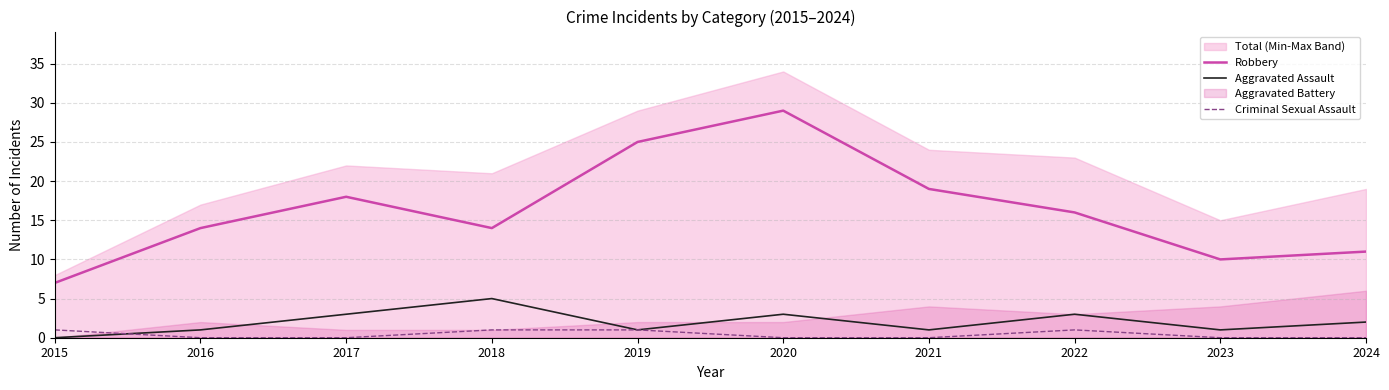

At which category does Aggravated Assault reach its first local valley?

2019